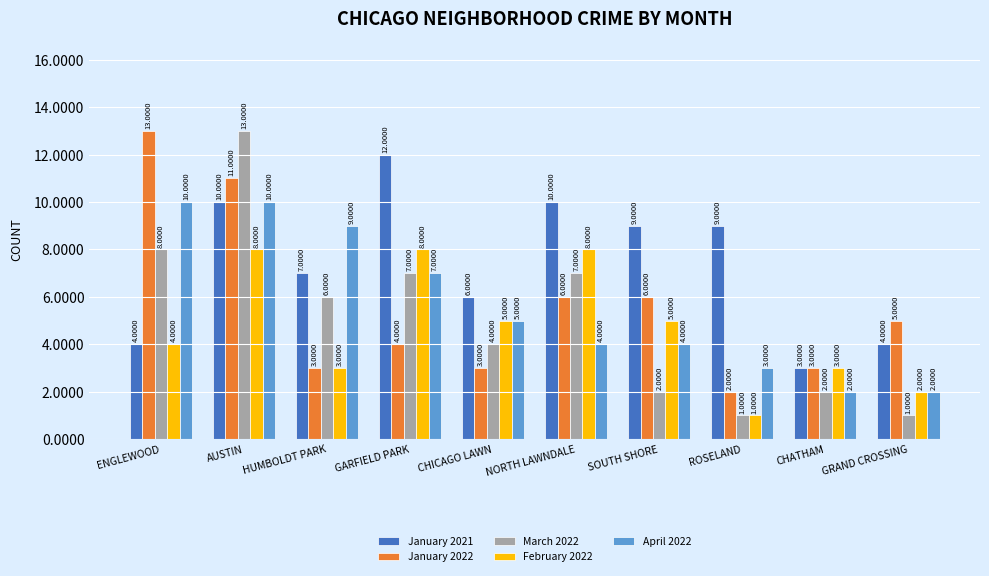

Reading right to left, what are all the values shown in this chart?

January 2021: GRAND CROSSING=4	CHATHAM=3	ROSELAND=9	SOUTH SHORE=9	NORTH LAWNDALE=10	CHICAGO LAWN=6	GARFIELD PARK=12	HUMBOLDT PARK=7	AUSTIN=10	ENGLEWOOD=4
January 2022: GRAND CROSSING=5	CHATHAM=3	ROSELAND=2	SOUTH SHORE=6	NORTH LAWNDALE=6	CHICAGO LAWN=3	GARFIELD PARK=4	HUMBOLDT PARK=3	AUSTIN=11	ENGLEWOOD=13
March 2022: GRAND CROSSING=1	CHATHAM=2	ROSELAND=1	SOUTH SHORE=2	NORTH LAWNDALE=7	CHICAGO LAWN=4	GARFIELD PARK=7	HUMBOLDT PARK=6	AUSTIN=13	ENGLEWOOD=8
February 2022: GRAND CROSSING=2	CHATHAM=3	ROSELAND=1	SOUTH SHORE=5	NORTH LAWNDALE=8	CHICAGO LAWN=5	GARFIELD PARK=8	HUMBOLDT PARK=3	AUSTIN=8	ENGLEWOOD=4
April 2022: GRAND CROSSING=2	CHATHAM=2	ROSELAND=3	SOUTH SHORE=4	NORTH LAWNDALE=4	CHICAGO LAWN=5	GARFIELD PARK=7	HUMBOLDT PARK=9	AUSTIN=10	ENGLEWOOD=10